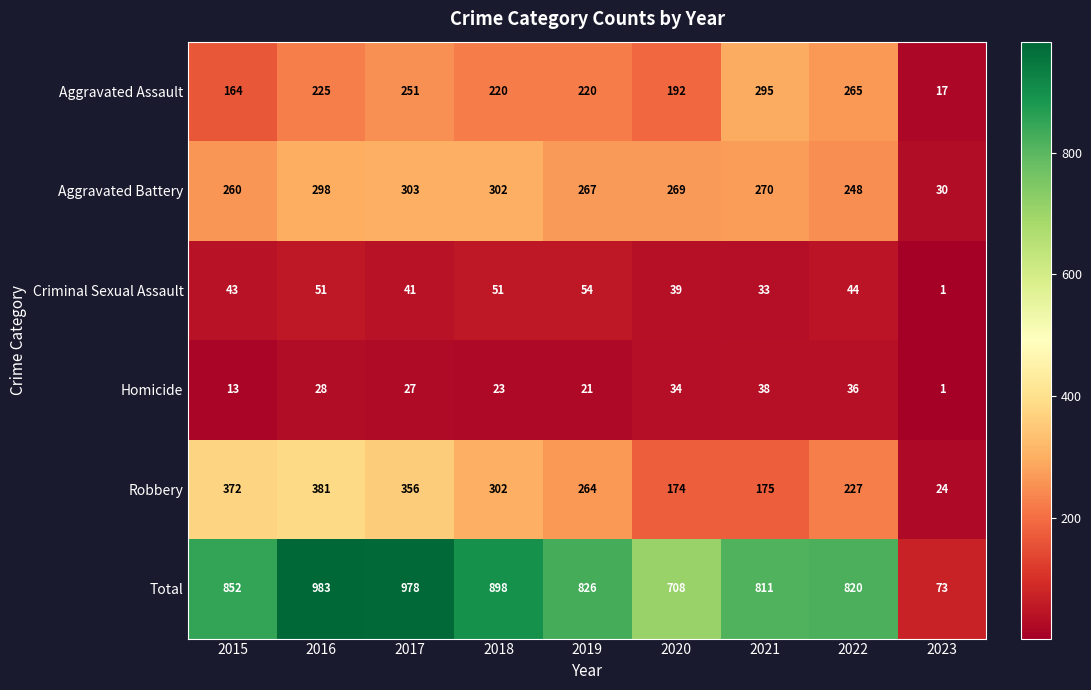

What is the greatest value displayed?

983